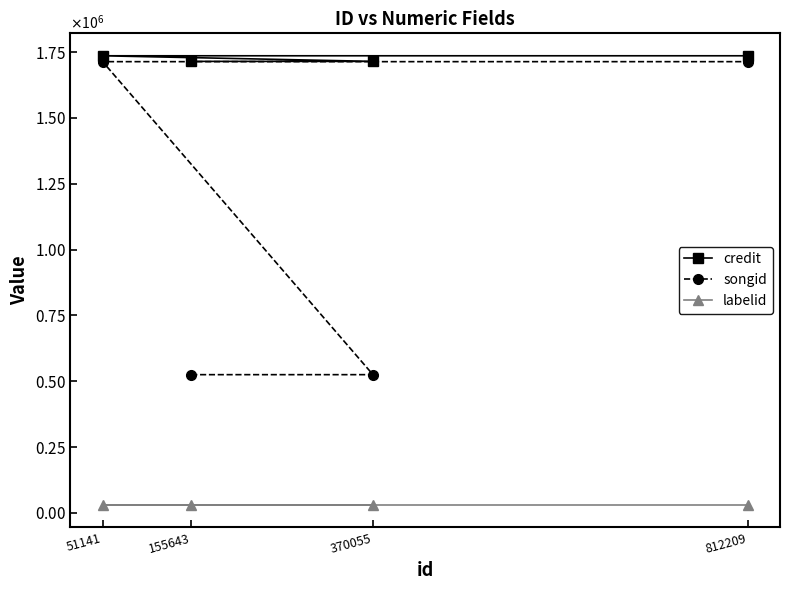

What is the minimum value for songid?

525226